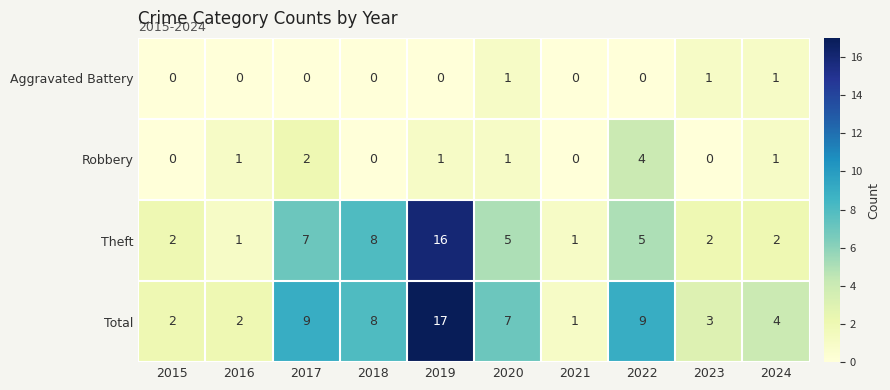

Rank the series by their maximum value, from lowest to highest.

Aggravated Battery, Robbery, Theft, Total